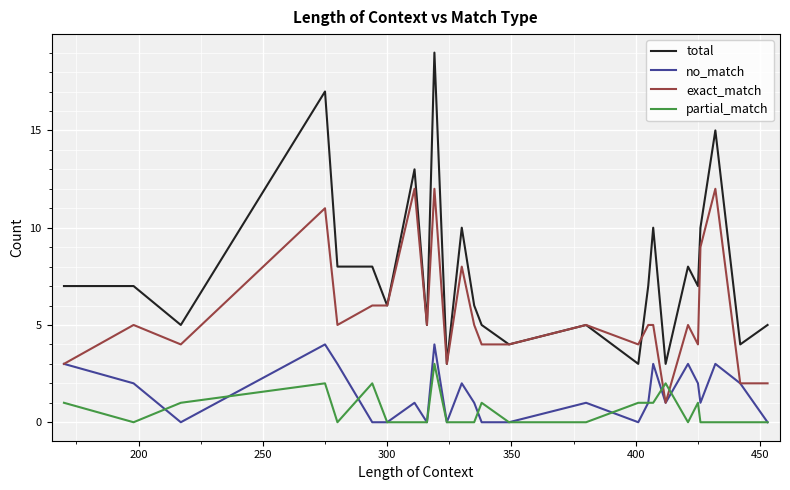

Which series has the widest spread of values?

total